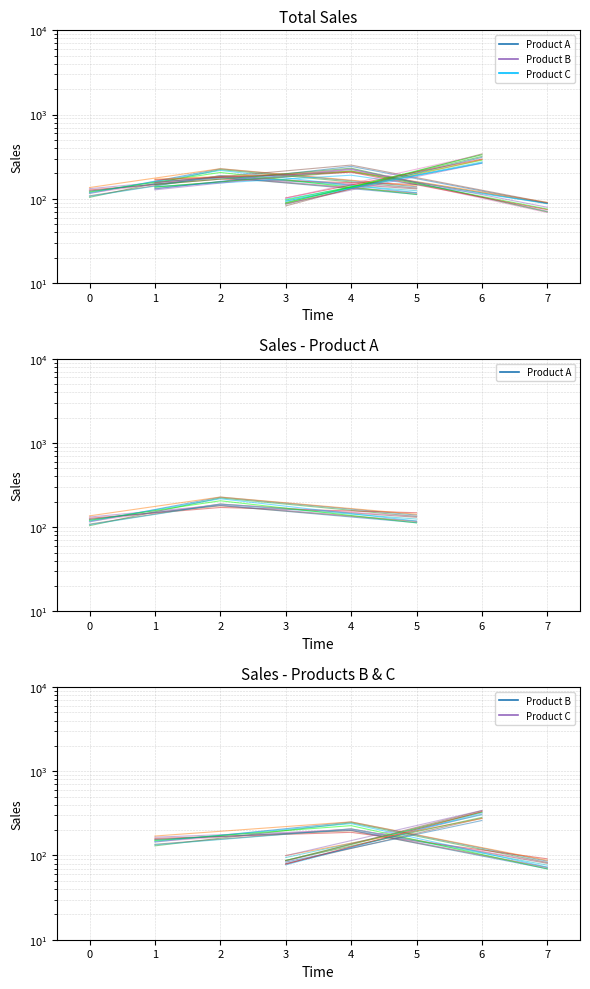

Does the chart display data point markers on the line(s)?

No